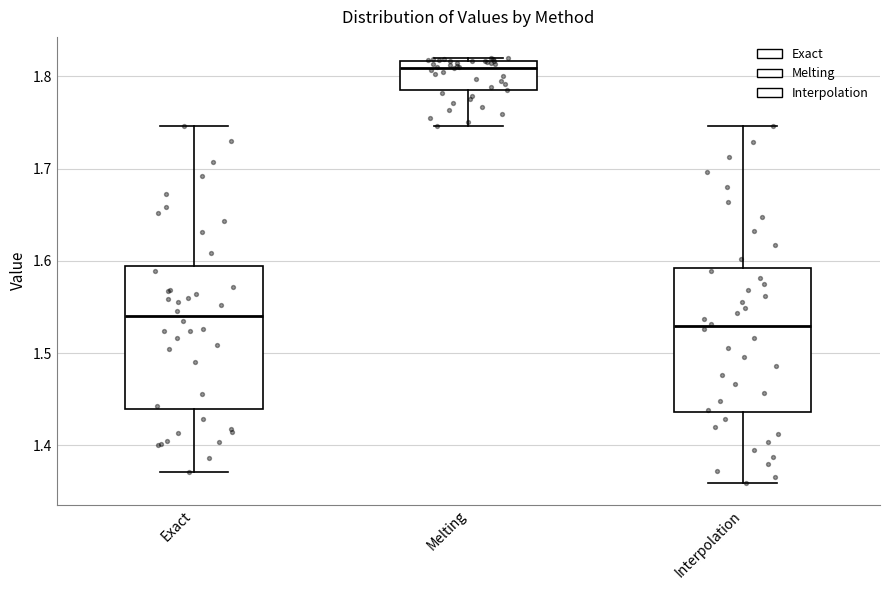

Reading left to right, read every box against the y-axis: the position of its median line, the range the box covers, and the ends of its whiskers. The values are not printed on the chart, so give them approximately, as read against the axis.

Exact: median 1.54, box 1.44 to 1.59, whiskers 1.37 to 1.75
Melting: median 1.81, box 1.78 to 1.82, whiskers 1.75 to 1.82 (just above the box's upper edge)
Interpolation: median 1.53, box 1.44 to 1.59, whiskers 1.36 to 1.75